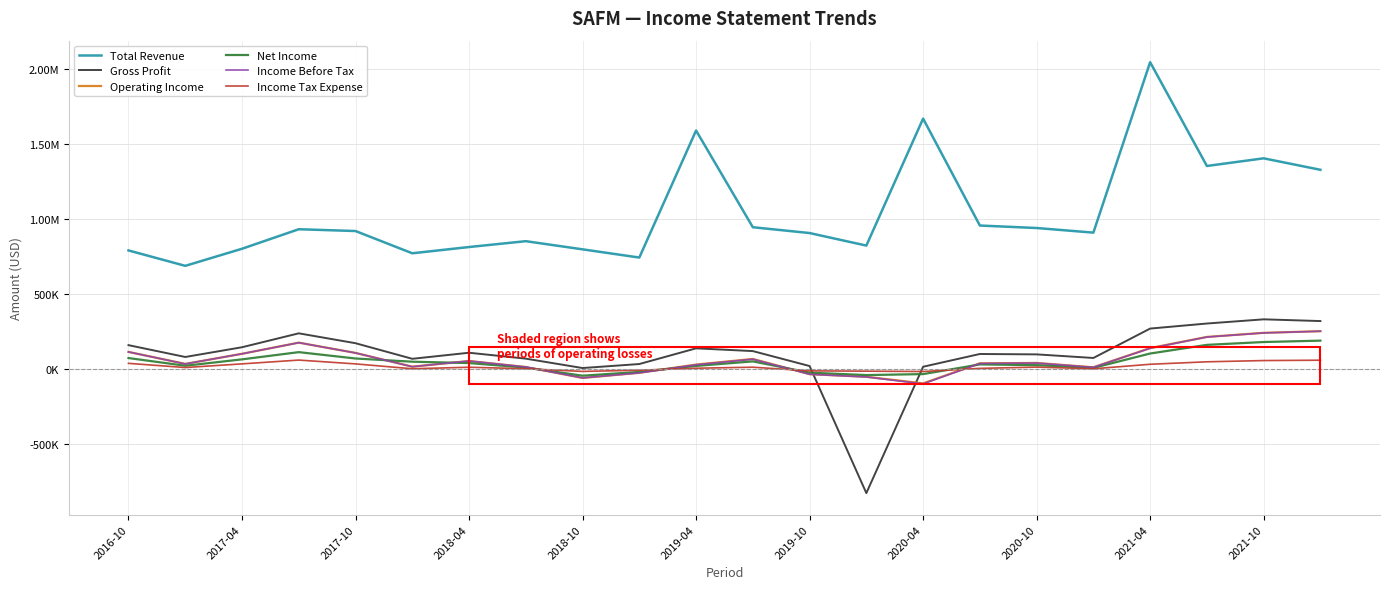

What is the maximum value for Income Tax Expense?

61300